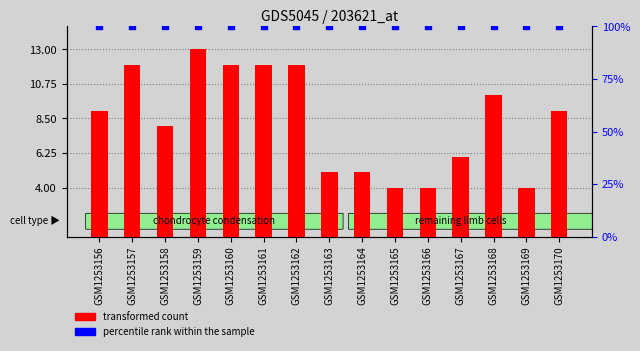

At how many categories does at least one series exceed 66?

15